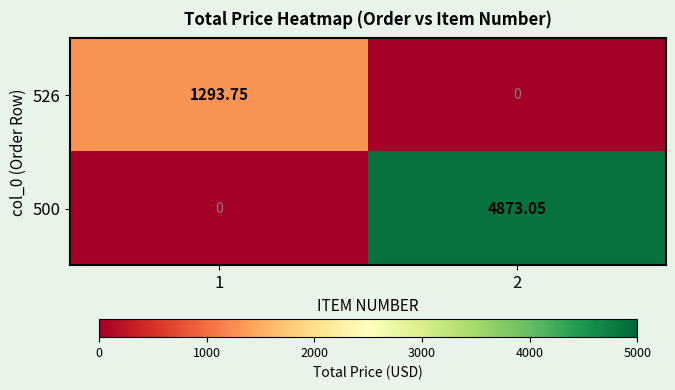

Reading left to right, transcribe all the data shown in this chart.

526: 1=1293.8	2=0.0
500: 1=0.0	2=4873.1